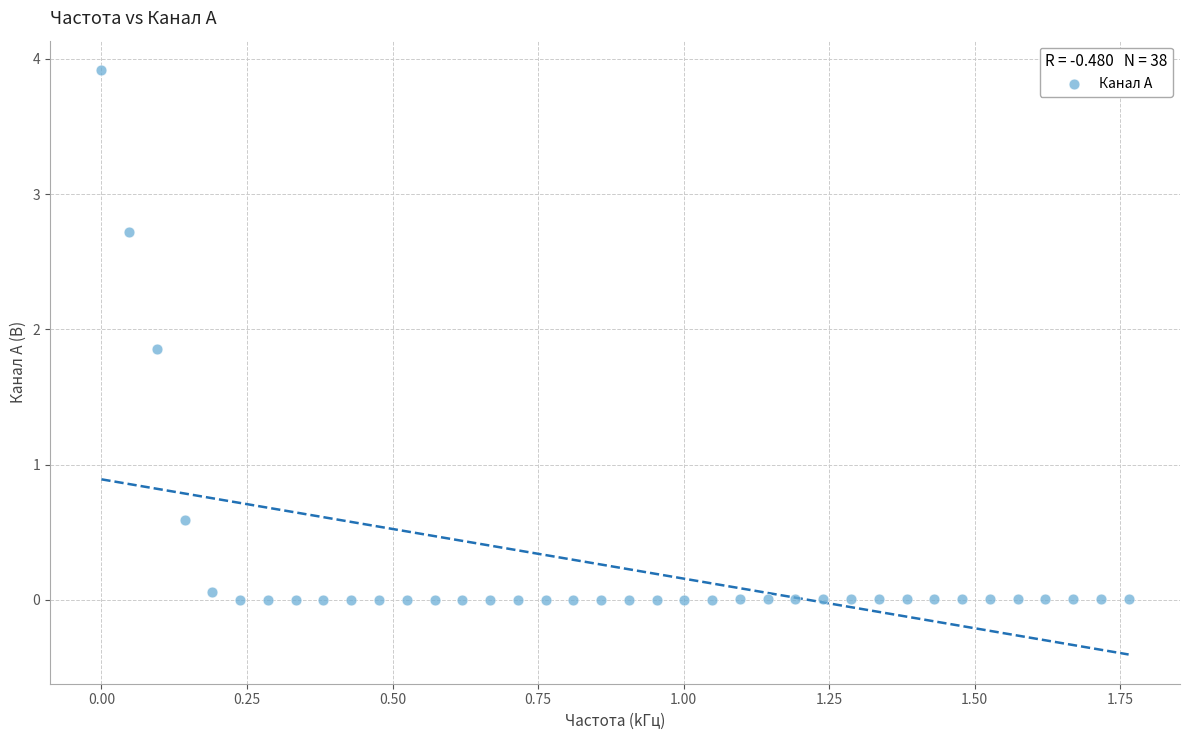

What Y value in the scatter plot is closest to 1?

0.6